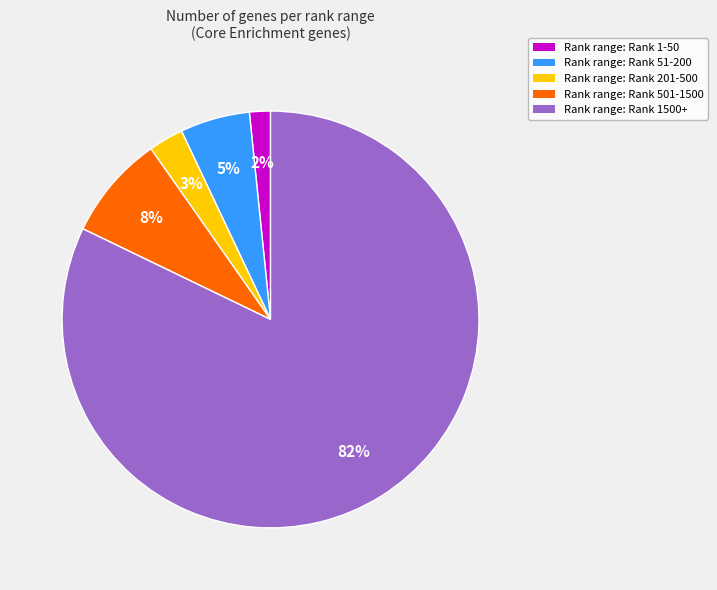

To the nearest percent, what is the combined percentage of Rank range: Rank 1-50 and Rank range: Rank 51-200?

7%